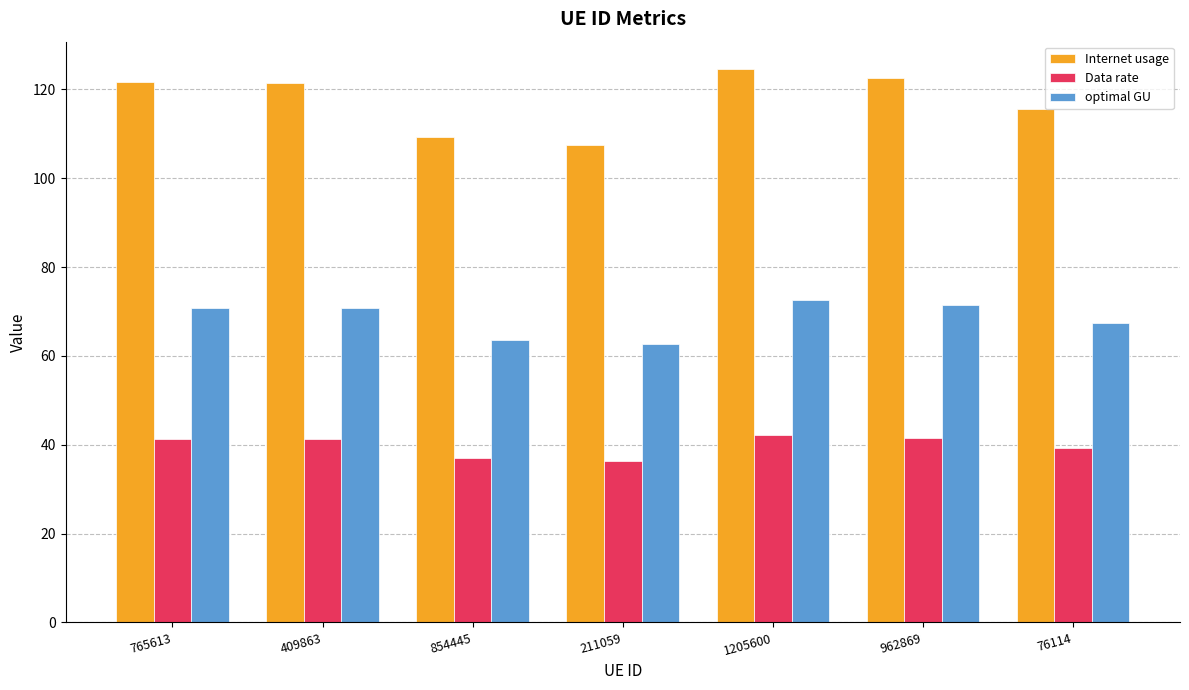

Which series has the widest spread of values?

Internet usage